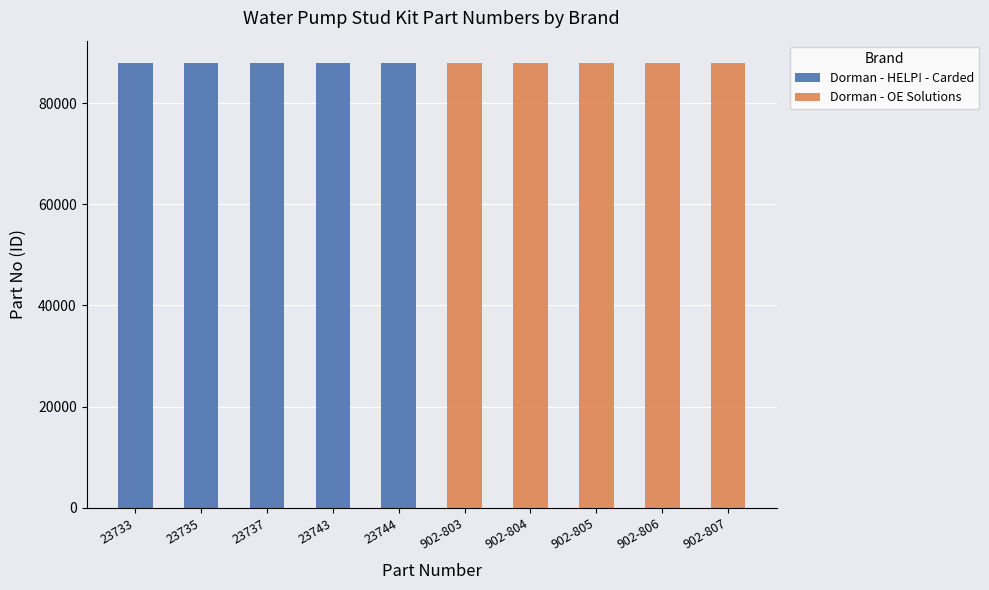

Are the bars horizontal?

No